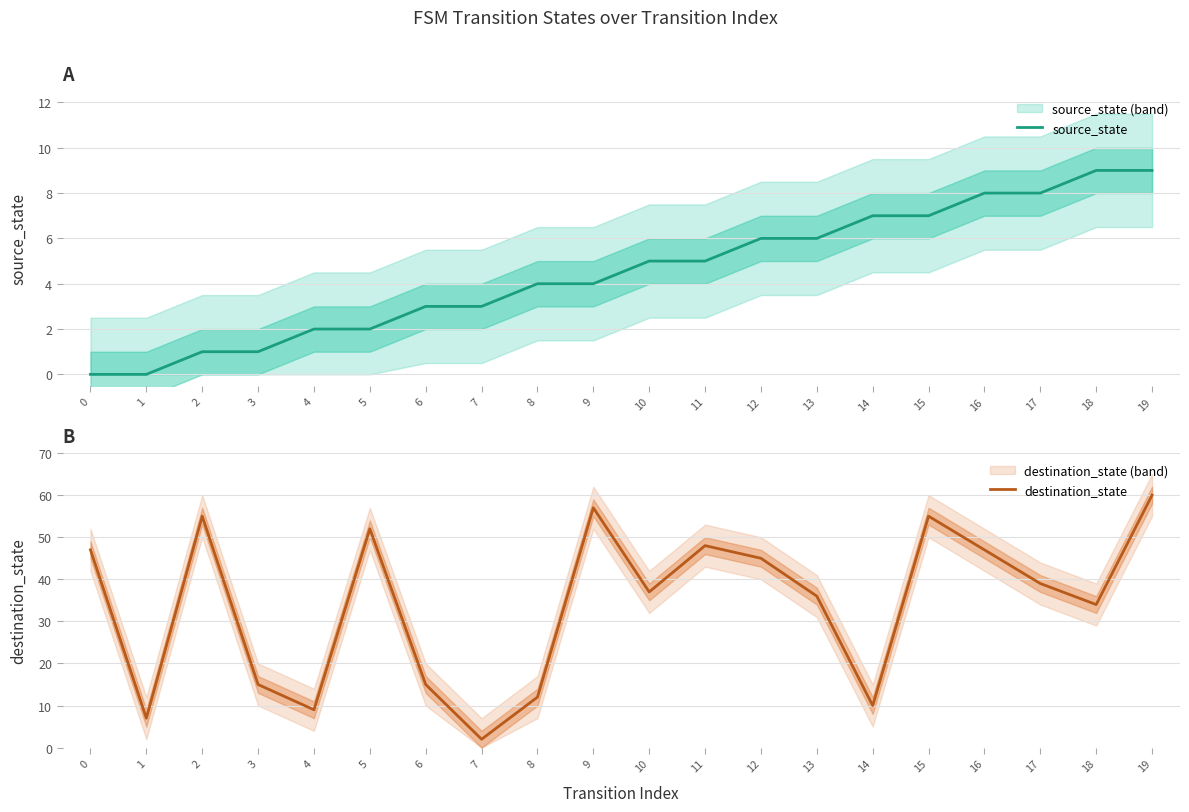

Reading left to right, what are all the values shown in this chart?

source_state: 0=0	1=0	2=1	3=1	4=2	5=2	6=3	7=3	8=4	9=4	10=5	11=5	12=6	13=6	14=7	15=7	16=8	17=8	18=9	19=9
destination_state: 0=47	1=7	2=55	3=15	4=9	5=52	6=15	7=2	8=12	9=57	10=37	11=48	12=45	13=36	14=10	15=55	16=47	17=39	18=34	19=60